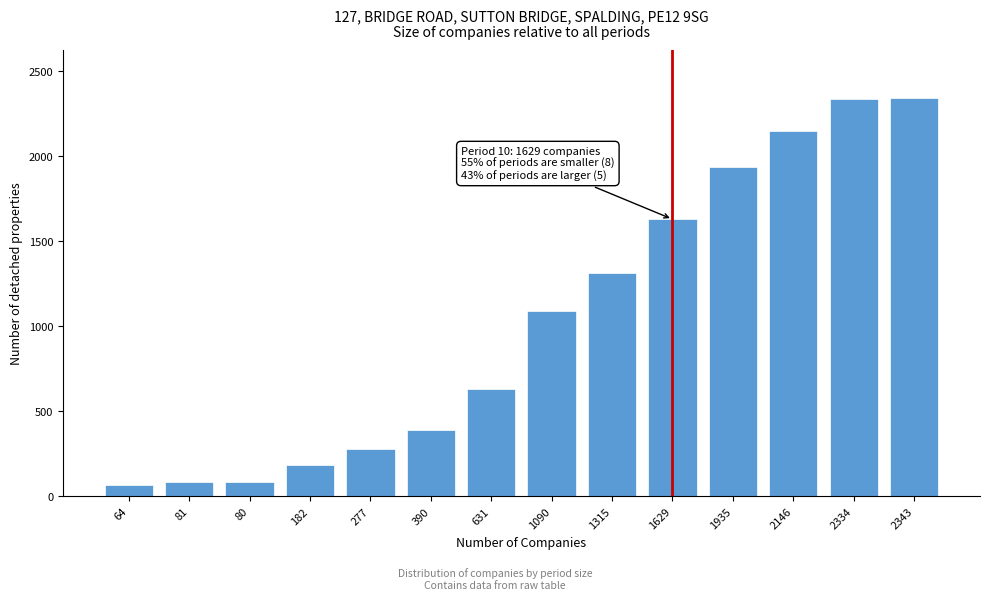

Is it true that the value at 2343 is 1169?

False